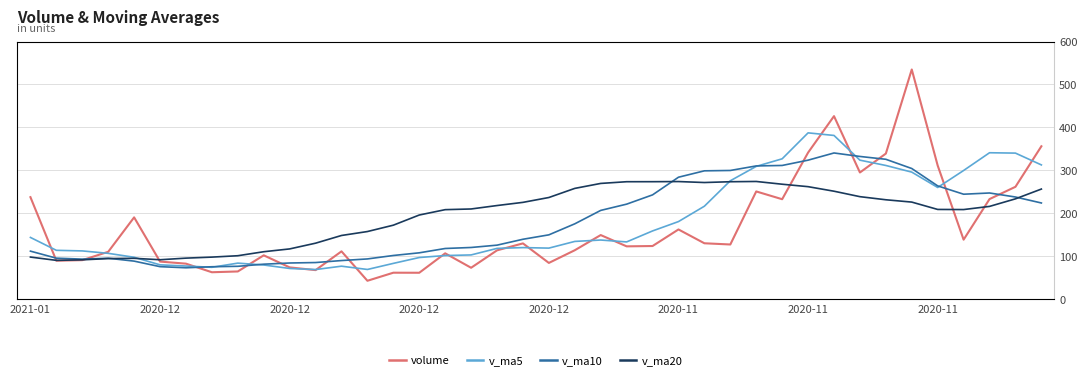

How many interior local peaks does the volume series have?

11